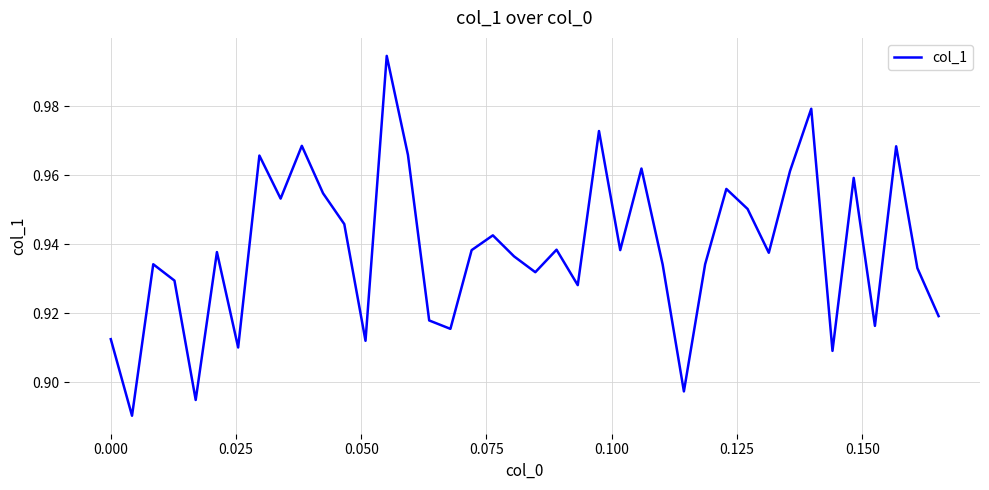

How many lines are shown in the chart?

1